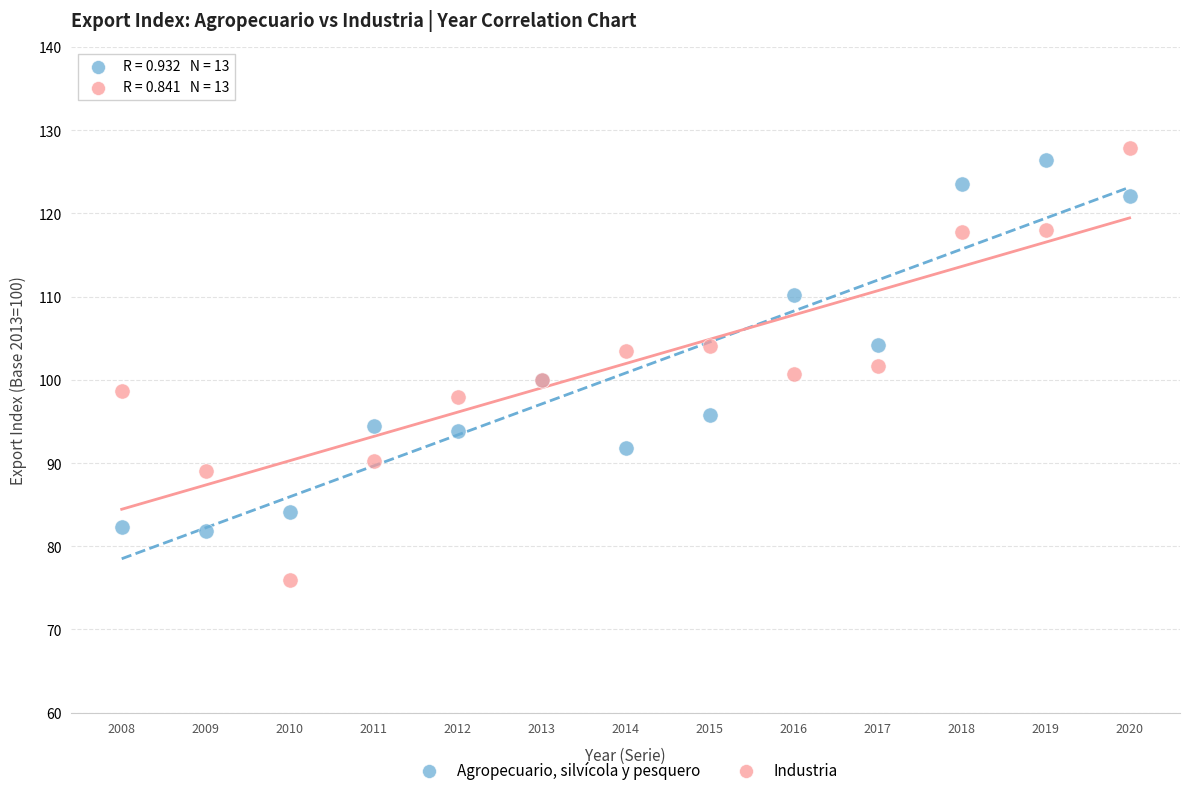

Which series contains the lowest Y value?

Industria